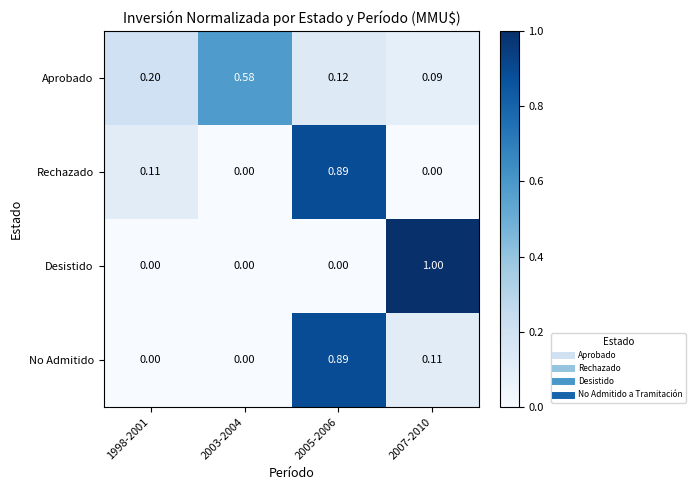

Which series has the widest spread of values?

Desistido